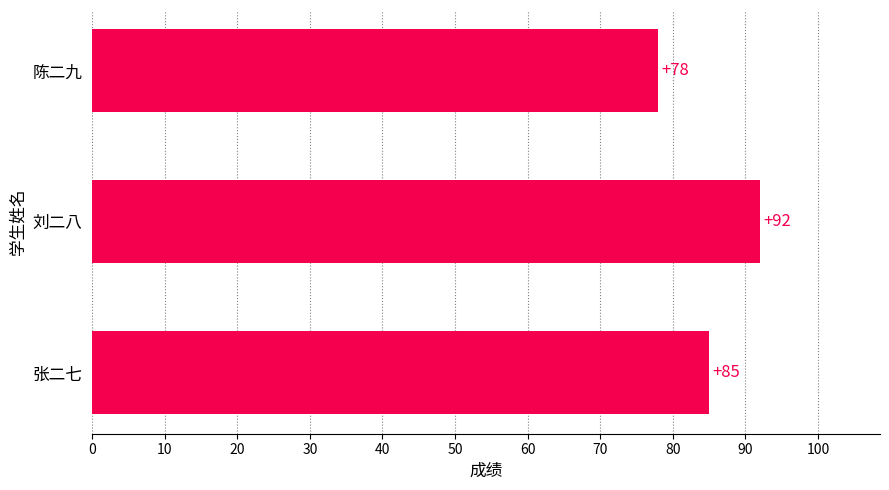

What is the ratio of the value at 陈二九 to the value at 刘二八?

0.8